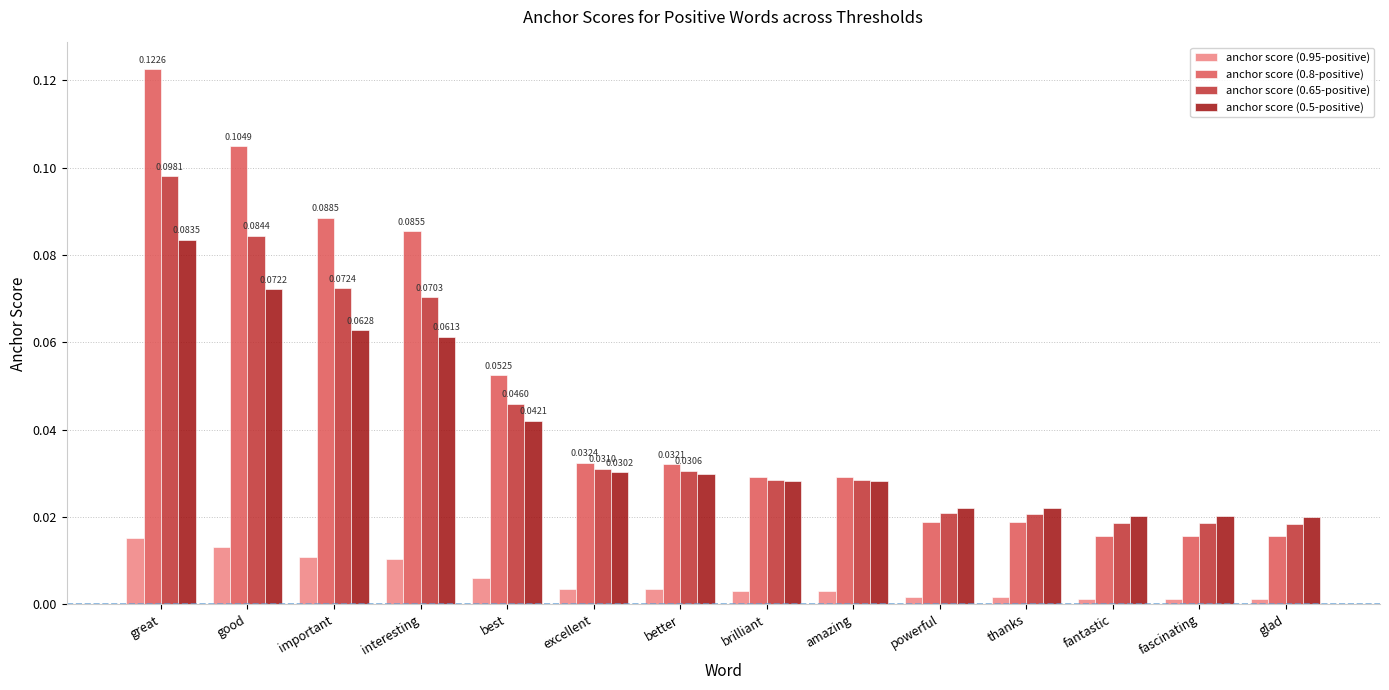

Rank the series by their maximum value, from lowest to highest.

anchor score (0.95-positive), anchor score (0.5-positive), anchor score (0.65-positive), anchor score (0.8-positive)